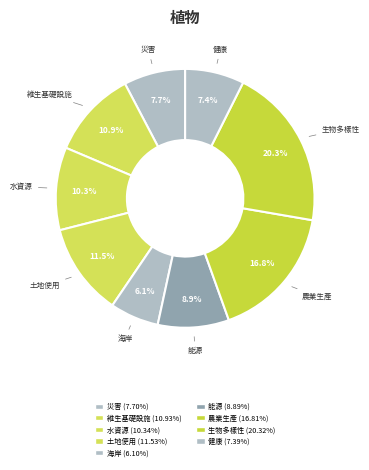

Is 海岸 the majority of the pie?

No